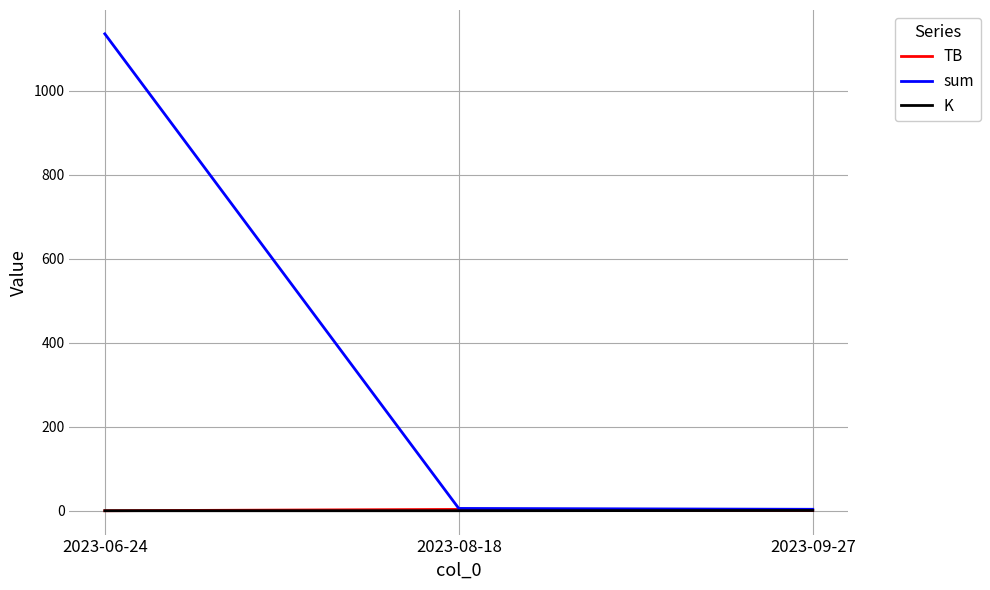

What is the difference between the maximum and minimum values in the TB series?

3.2